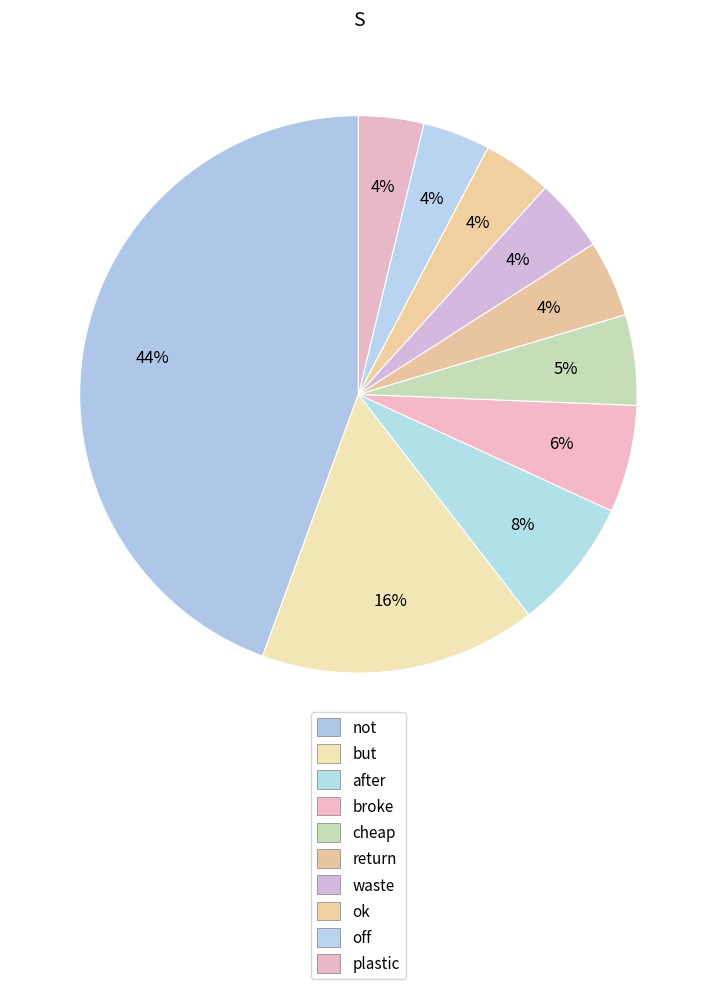

True or false: plastic accounts for 4% of the total.

True